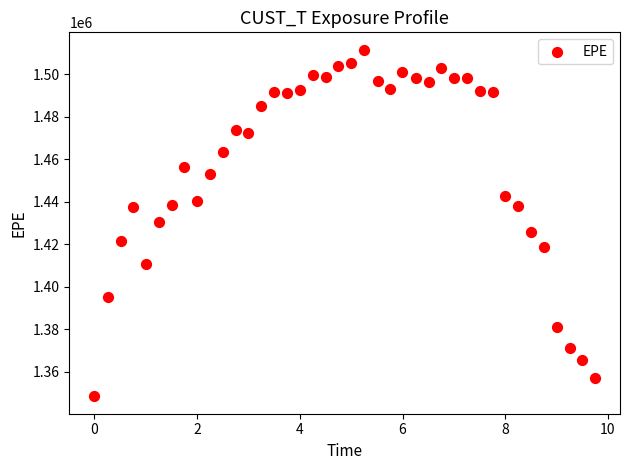

What is the range of X values (max minus min)?

9.7